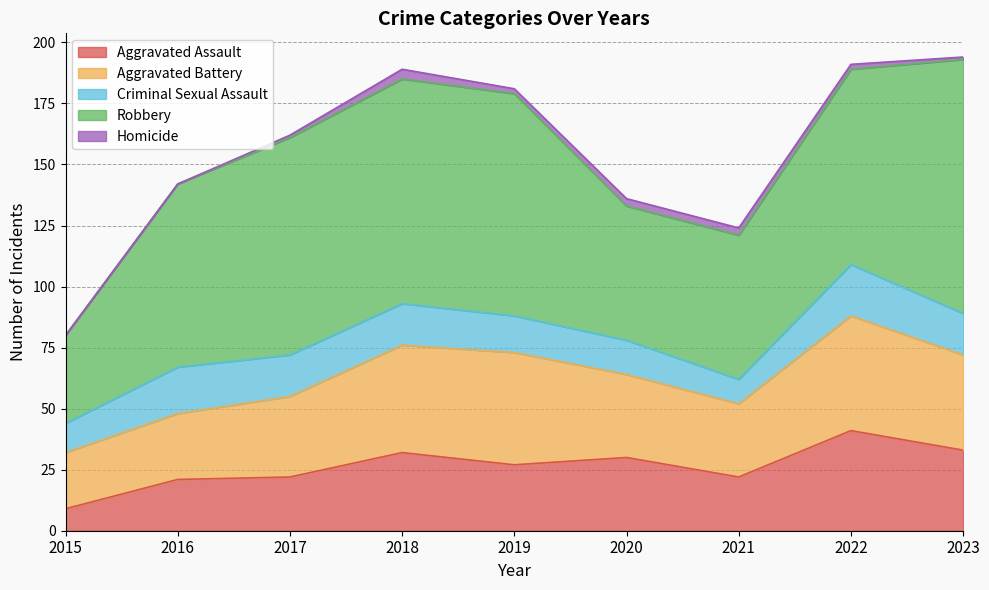

True or false: Aggravated Battery and Homicide intersect in this chart.

False